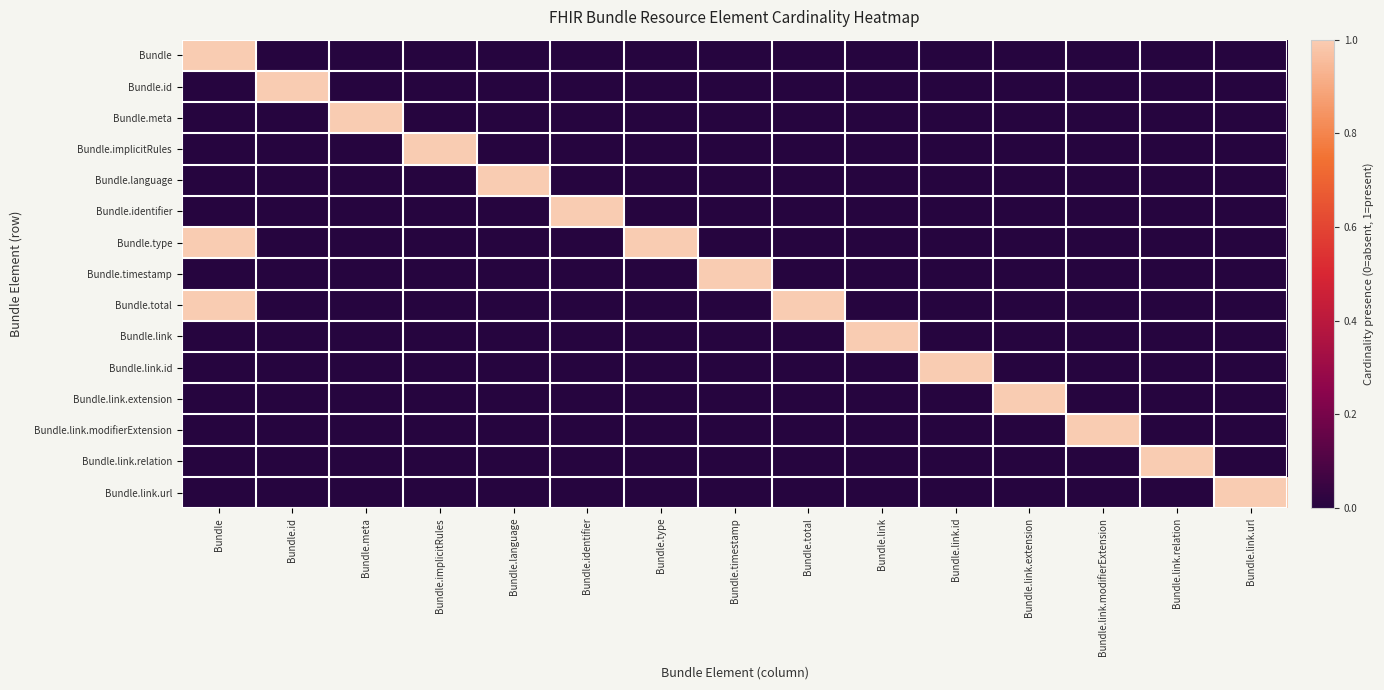

List the series in order of their peak value, highest first.

Bundle, Bundle.id, Bundle.meta, Bundle.implicitRules, Bundle.language, Bundle.identifier, Bundle.type, Bundle.timestamp, Bundle.total, Bundle.link, Bundle.link.id, Bundle.link.extension, Bundle.link.modifierExtension, Bundle.link.relation, Bundle.link.url